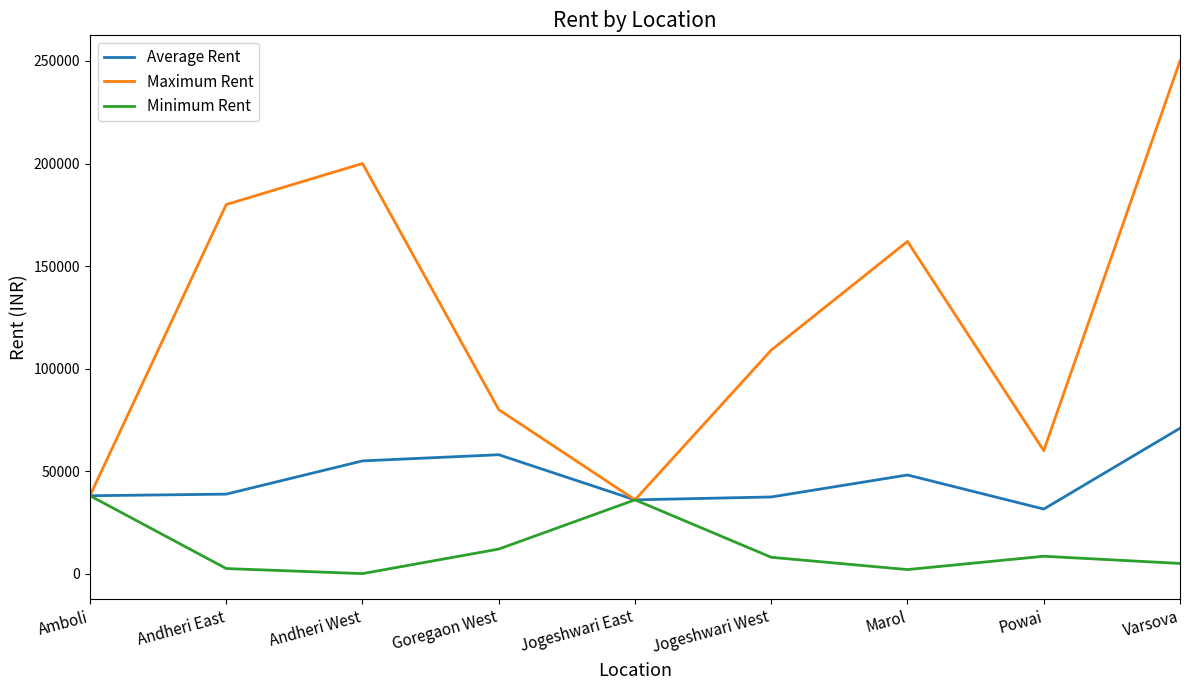

What is the sum of all Maximum Rent values?

1115000.0